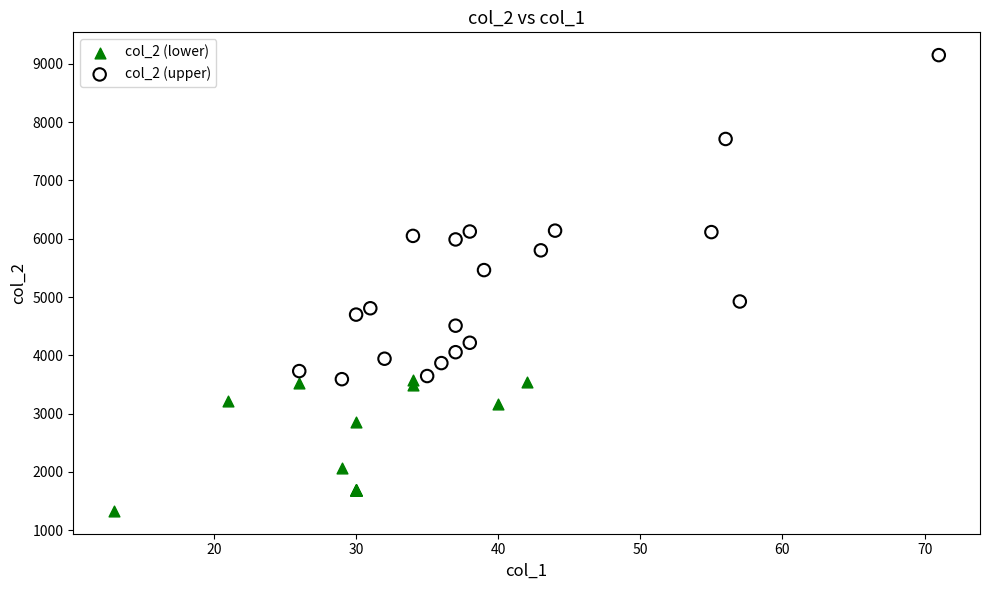

Which series has the widest spread of Y values?

col_2 (upper)